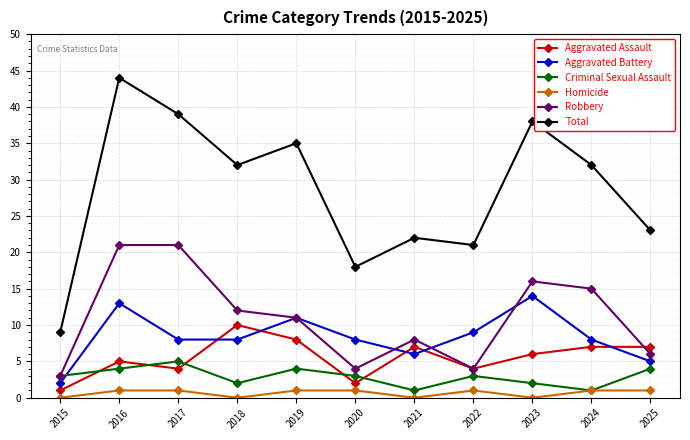

What is the spread (max minus min) of values at 2022?

20